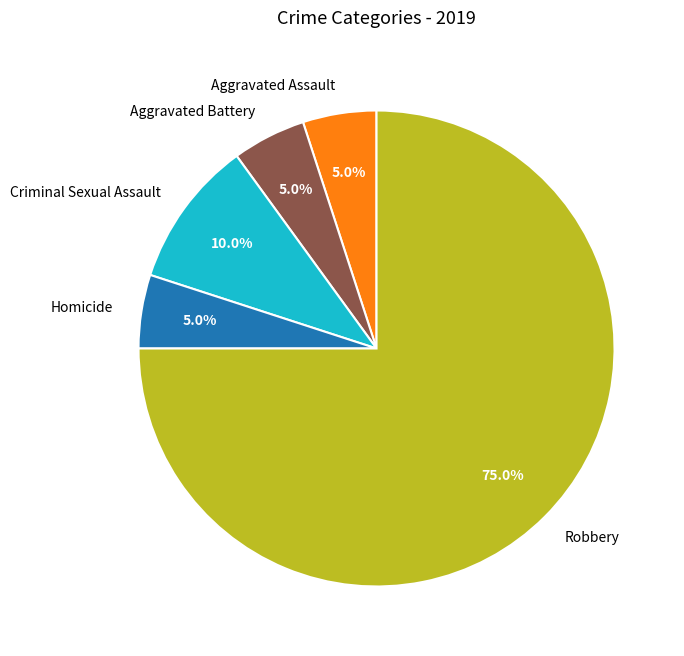

What percentage do Criminal Sexual Assault and Homicide together represent?

15.0%